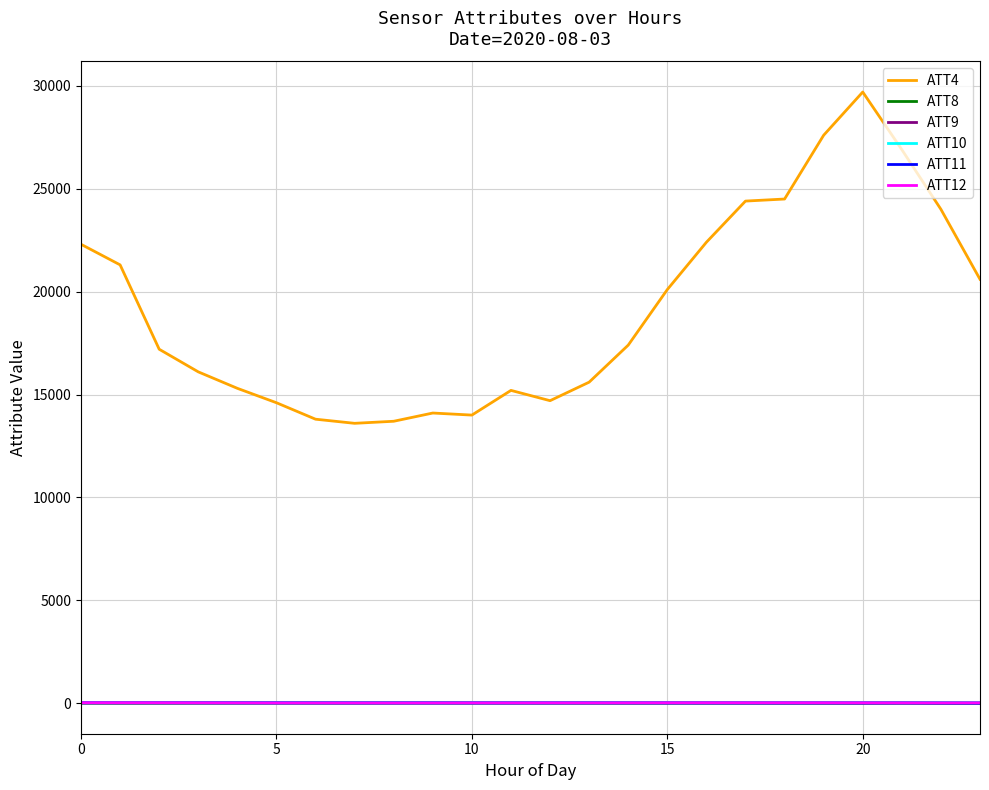

Which series has the largest range (max minus min)?

ATT4